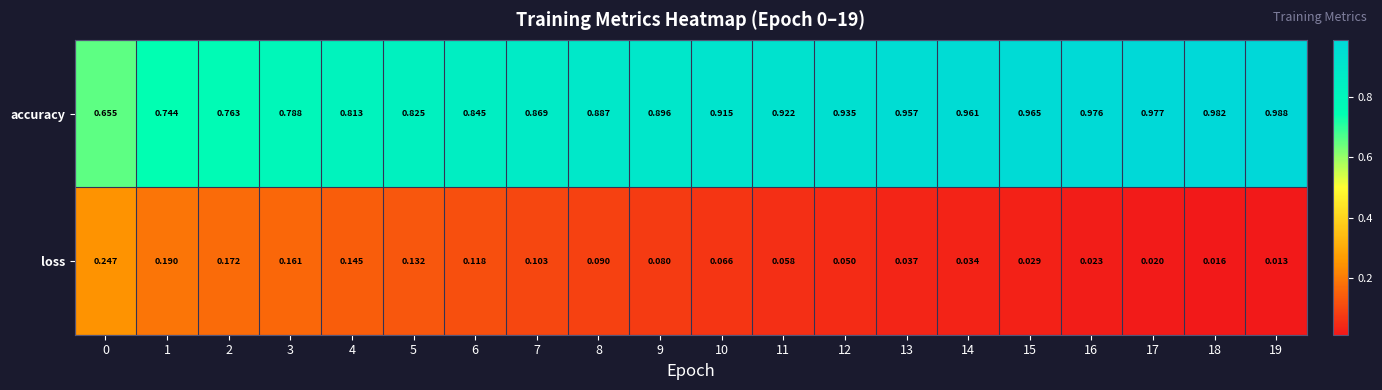

Which series has the widest spread of values?

accuracy